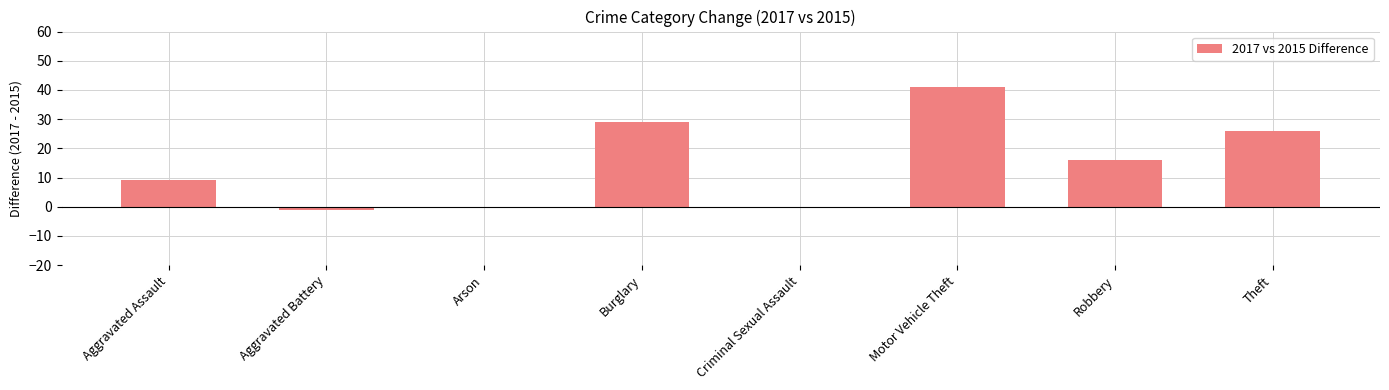

How many data points does each series have?

8